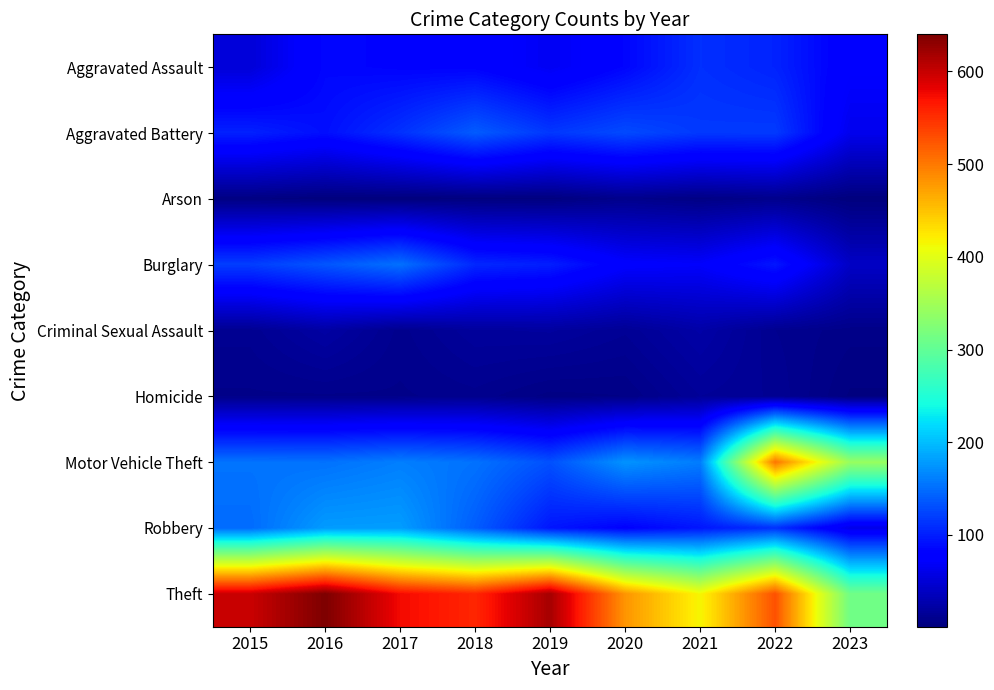

Reading left to right, transcribe all the data shown in this chart.

Aggravated Assault: 2015=51	2016=85	2017=82	2018=81	2019=66	2020=84	2021=111	2022=103	2023=75
Aggravated Battery: 2015=102	2016=90	2017=112	2018=139	2019=116	2020=128	2021=117	2022=118	2023=63
Arson: 2015=4	2016=1	2017=1	2018=2	2019=2	2020=9	2021=5	2022=9	2023=1
Burglary: 2015=120	2016=135	2017=152	2018=106	2019=100	2020=75	2021=72	2022=95	2023=41
Criminal Sexual Assault: 2015=12	2016=22	2017=10	2018=18	2019=19	2020=14	2021=24	2022=11	2023=7
Homicide: 2015=8	2016=8	2017=8	2018=10	2019=5	2020=6	2021=16	2022=13	2023=3
Motor Vehicle Theft: 2015=154	2016=153	2017=161	2018=153	2019=132	2020=174	2021=160	2022=503	2023=343
Robbery: 2015=149	2016=179	2017=180	2018=140	2019=95	2020=81	2021=95	2022=112	2023=60
Theft: 2015=598	2016=640	2017=575	2018=556	2019=618	2020=481	2021=415	2022=527	2023=312